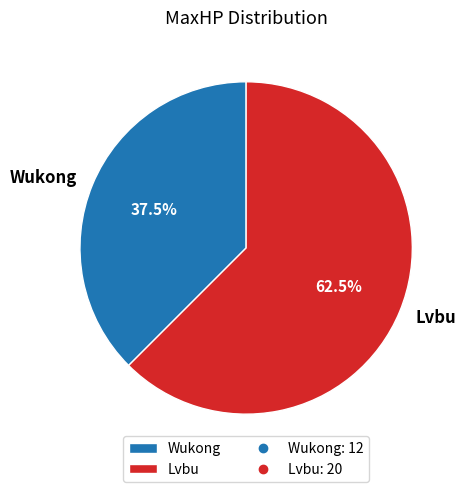

What is the ratio of the value at Lvbu to the value at Wukong?

1.7